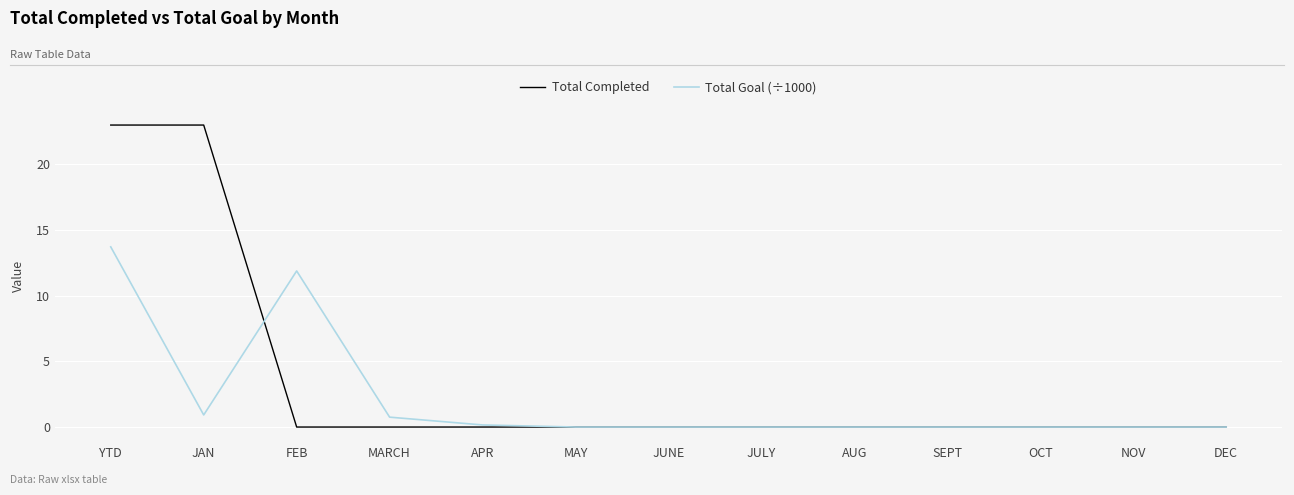

Rank the series by their maximum value, from highest to lowest.

Total Completed, Total Goal (÷1000)